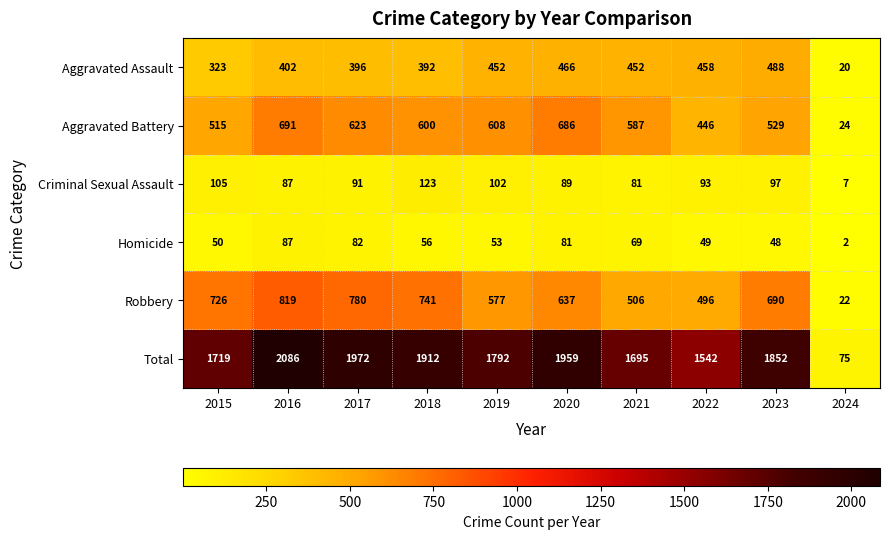

What is the sum of all Total values?

16604